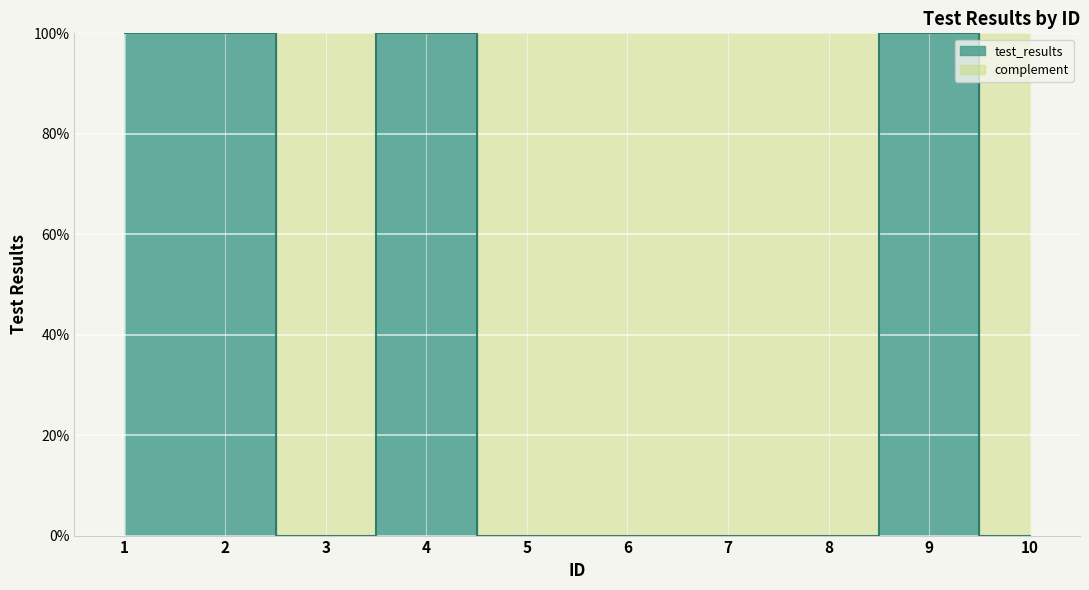

What is the change in value from 2 to 7?

-1